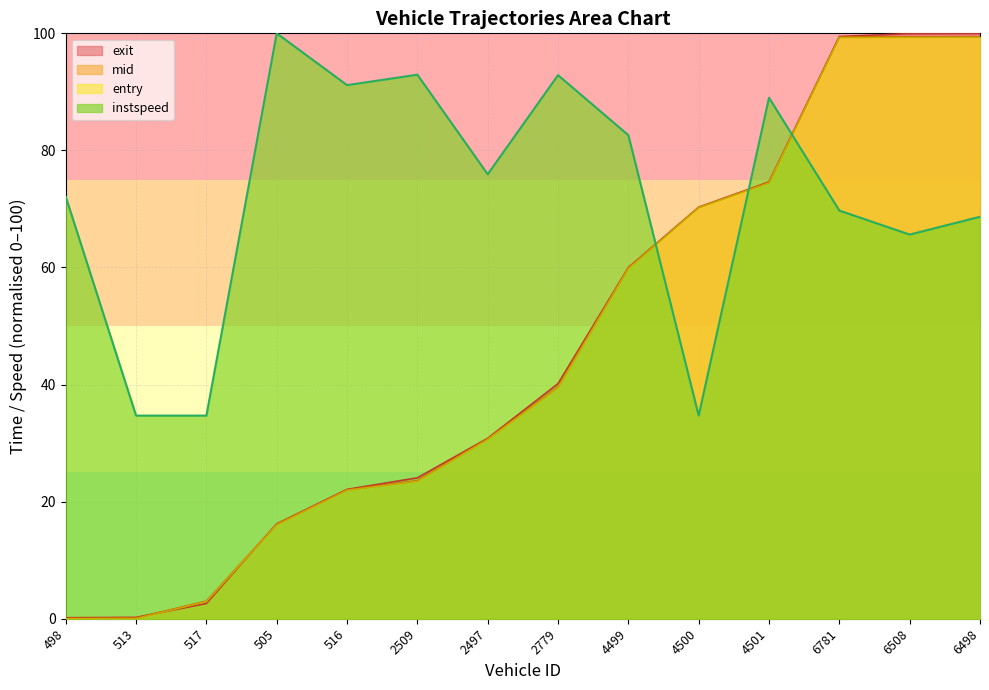

What is the sum of all instspeed values?

1004.7